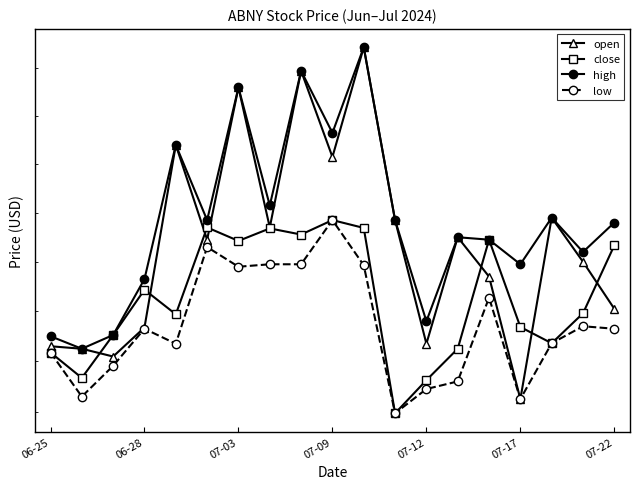

Between 07-12 and 17, which series saw the biggest shift?

open